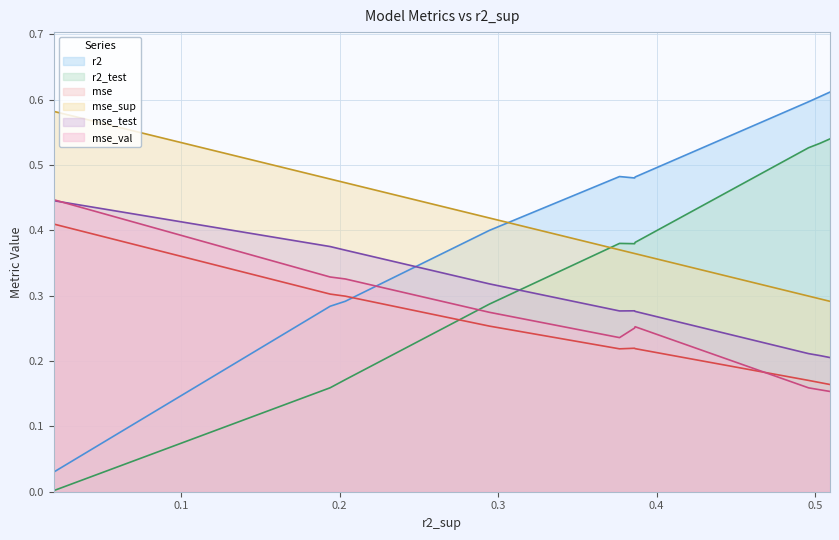

Reading left to right, extract all data points from this chart.

r2: 0.0	0.3	0.3	0.4	0.5	0.5	0.5	0.6	0.6	0.6
r2_test: 0.0	0.2	0.2	0.3	0.4	0.4	0.4	0.5	0.5	0.5
mse: 0.4	0.3	0.3	0.3	0.2	0.2	0.2	0.2	0.2	0.2
mse_sup: 0.6	0.5	0.5	0.4	0.4	0.4	0.4	0.3	0.3	0.3
mse_test: 0.4	0.4	0.4	0.3	0.3	0.3	0.3	0.2	0.2	0.2
mse_val: 0.4	0.3	0.3	0.3	0.2	0.3	0.3	0.2	0.2	0.2